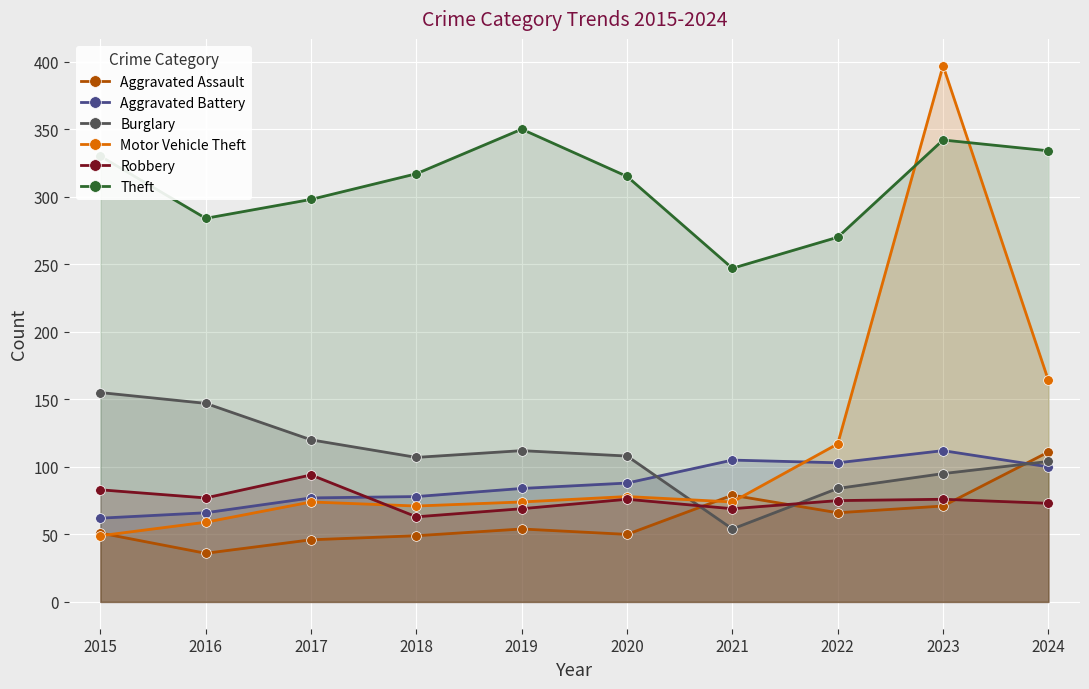

True or false: Aggravated Assault has more than 1 interior local peaks.

True